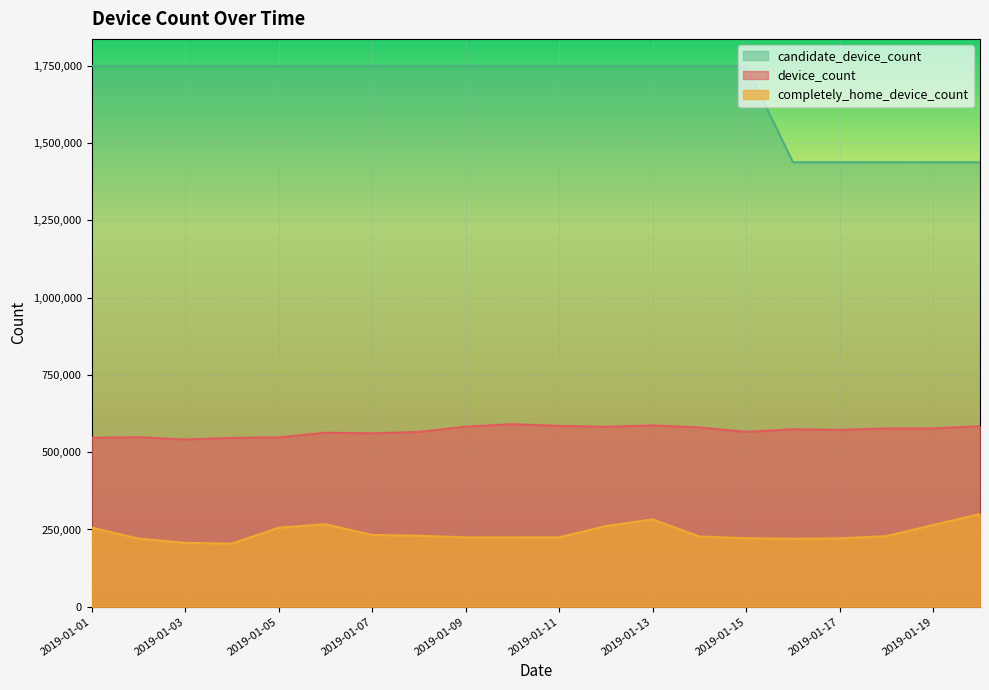

Which series has the largest total across all categories?

candidate_device_count